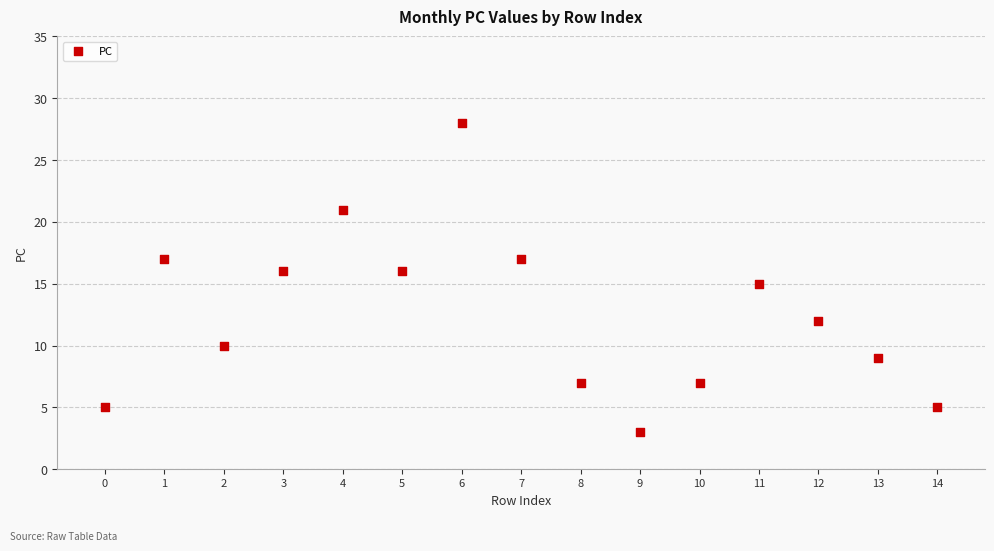

What is the range of Y values (max minus min)?

25